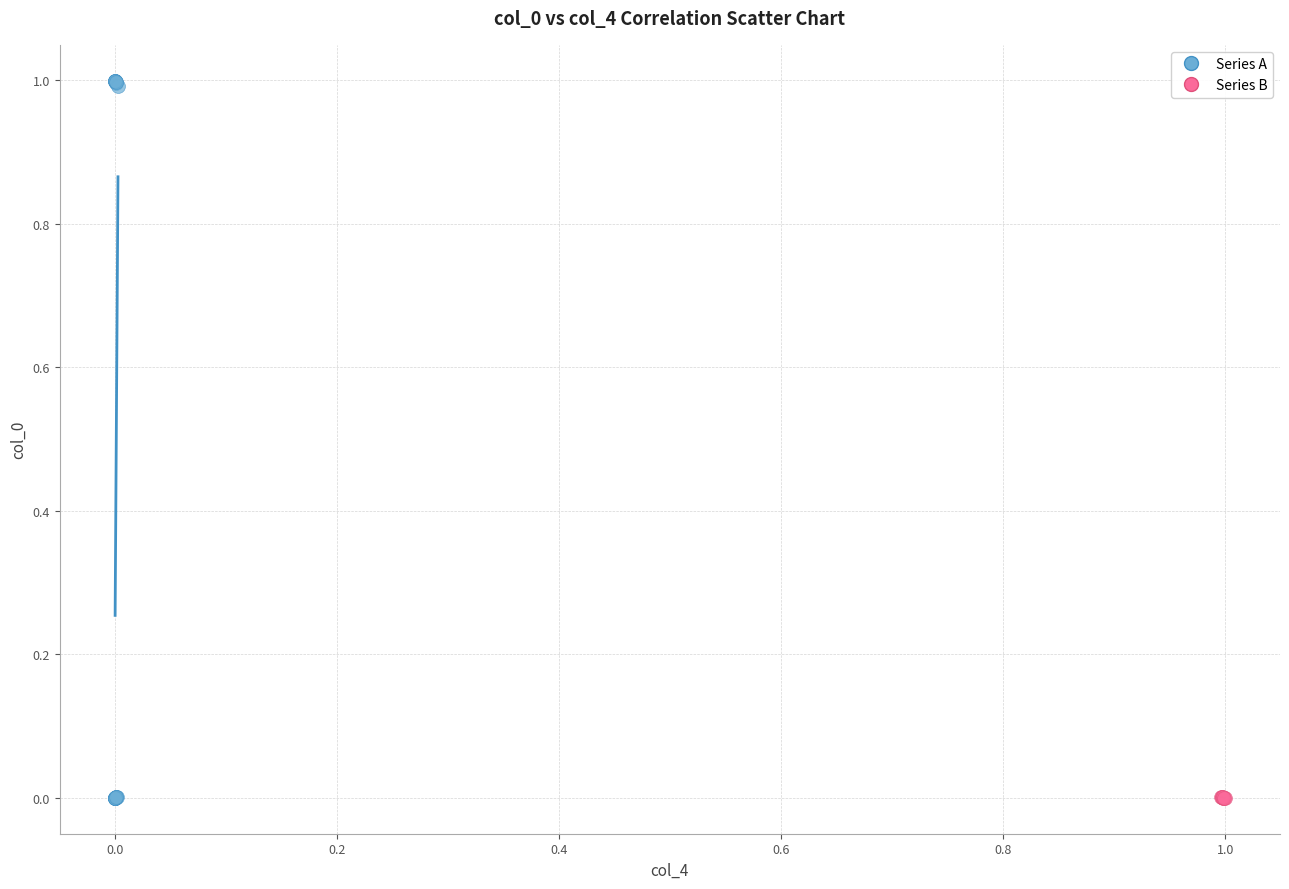

Which series reaches the maximum Y coordinate?

Series A